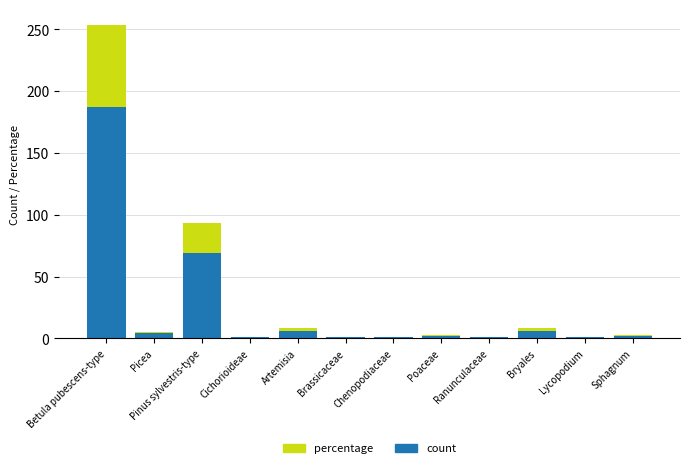

At which category is the sum across all series the highest?

Betula pubescens-type